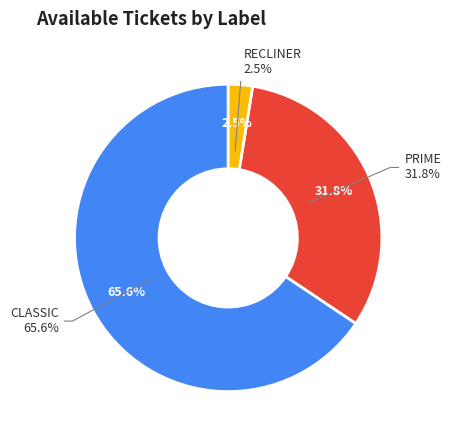

Between RECLINER and CLASSIC, which is larger?

CLASSIC